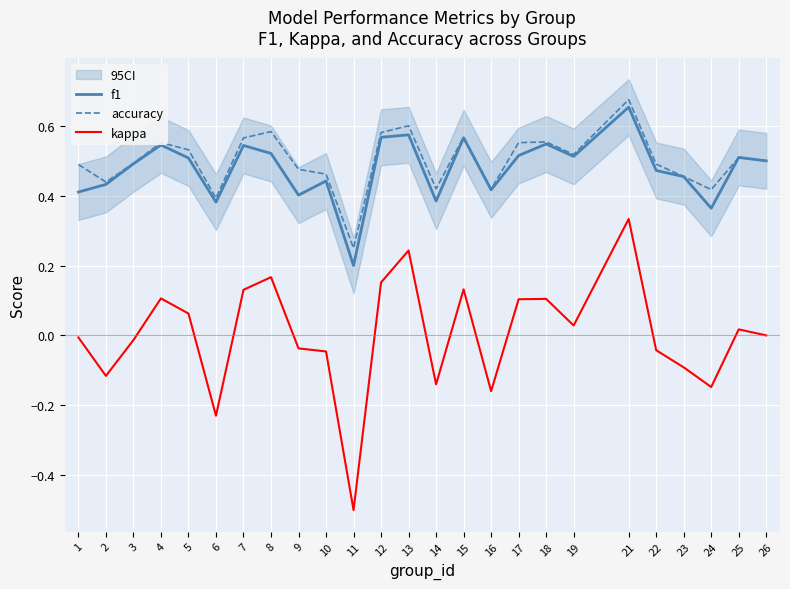

At which category does the chart reach its peak across all series?

21